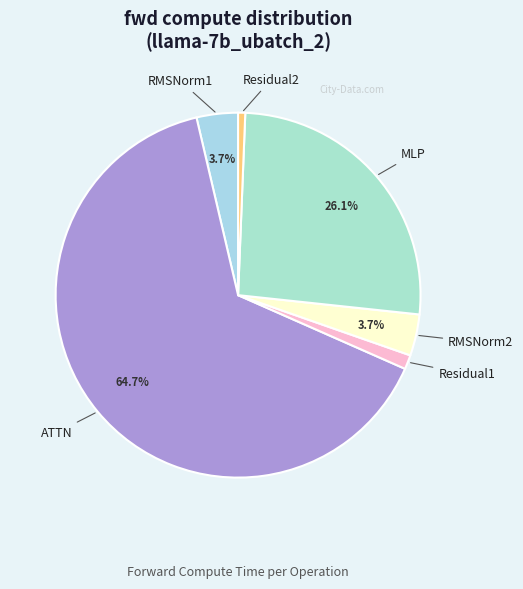

How many segments does this pie chart have?

6